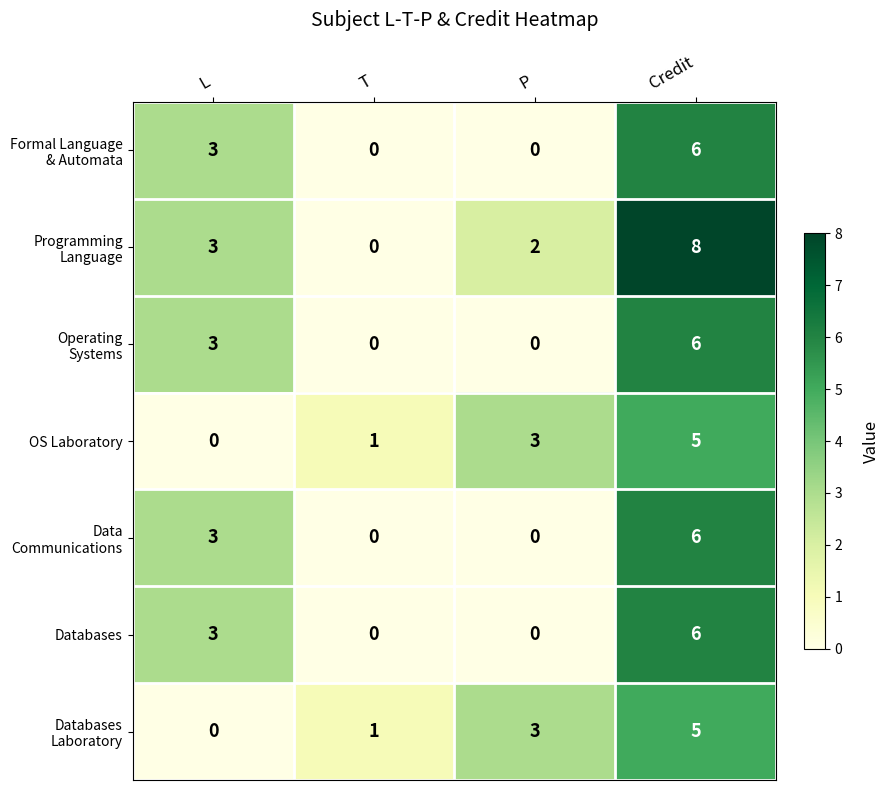

At which category is the sum across all series the highest?

Credit